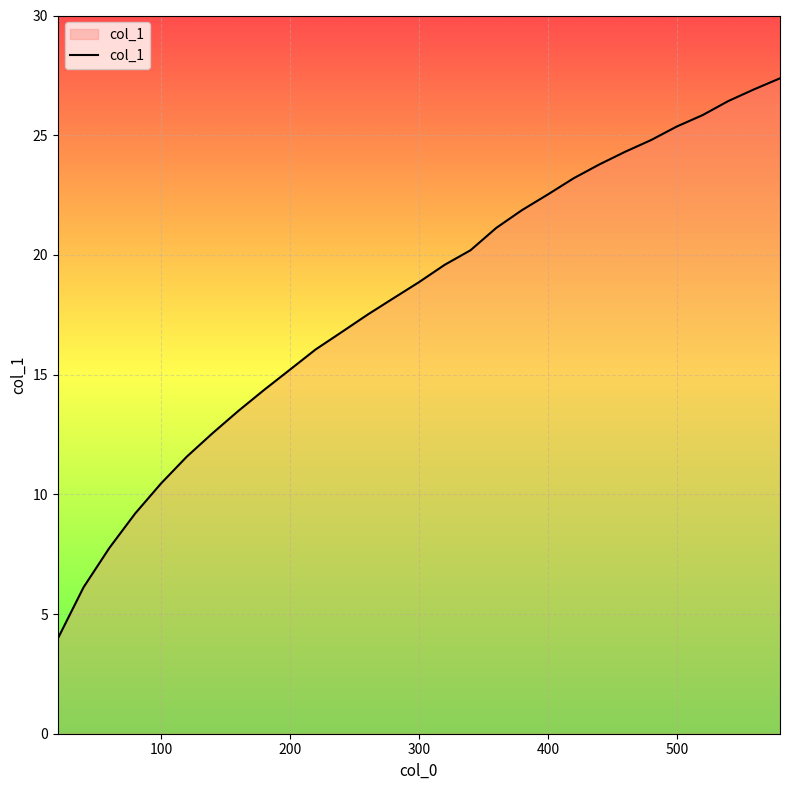

What is the minimum value shown in the chart?

4.0